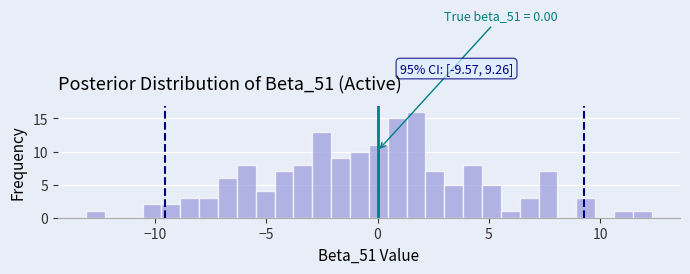

Read against the x-axis, roughly where is the centre of the tallest bar?

1.5